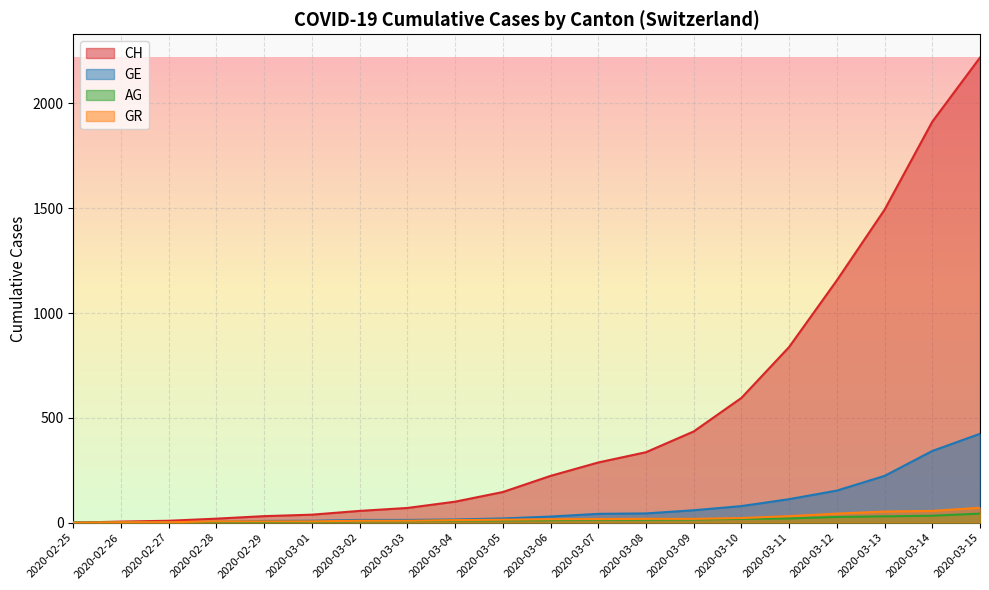

Which series has the largest total across all categories?

CH